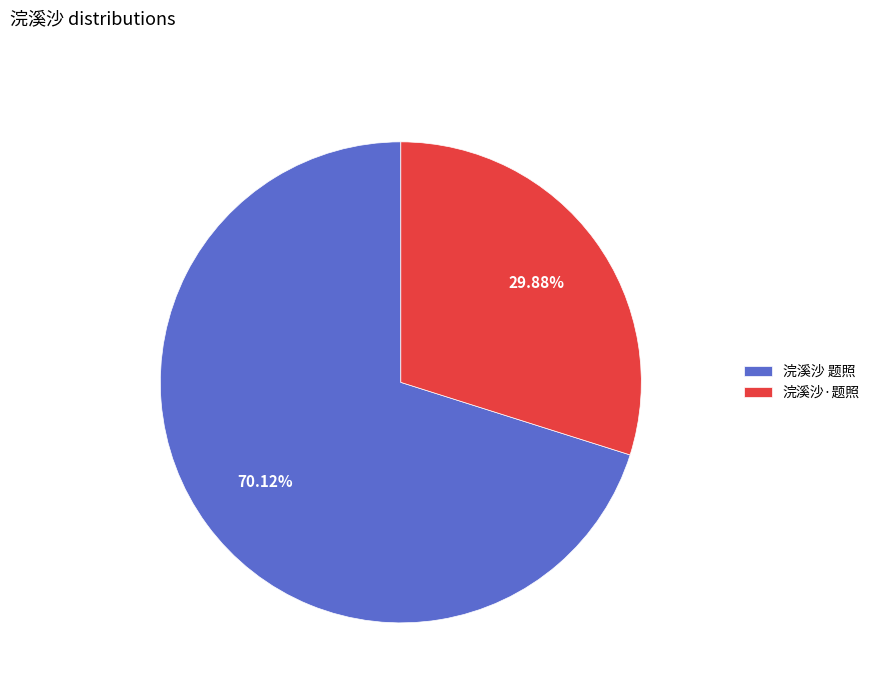

To the nearest percent, what is the difference between the 浣溪沙·题照 and 浣溪沙 题照 slice percentages?

40%